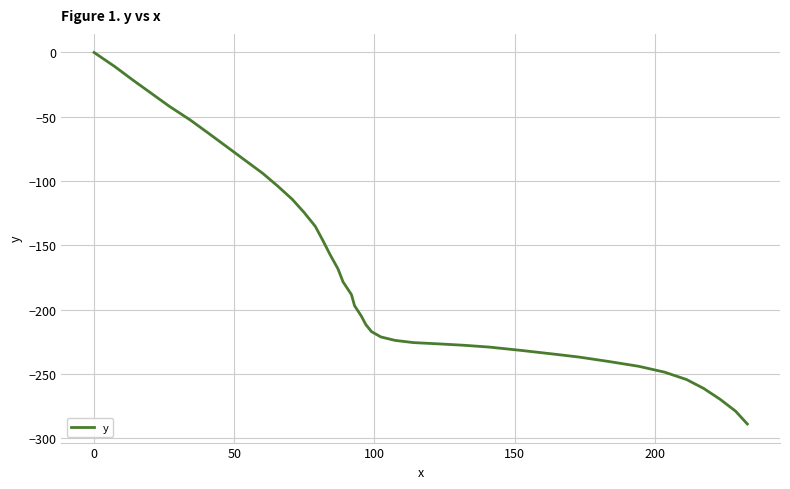

What is the difference between the maximum and second lowest values?

278.9